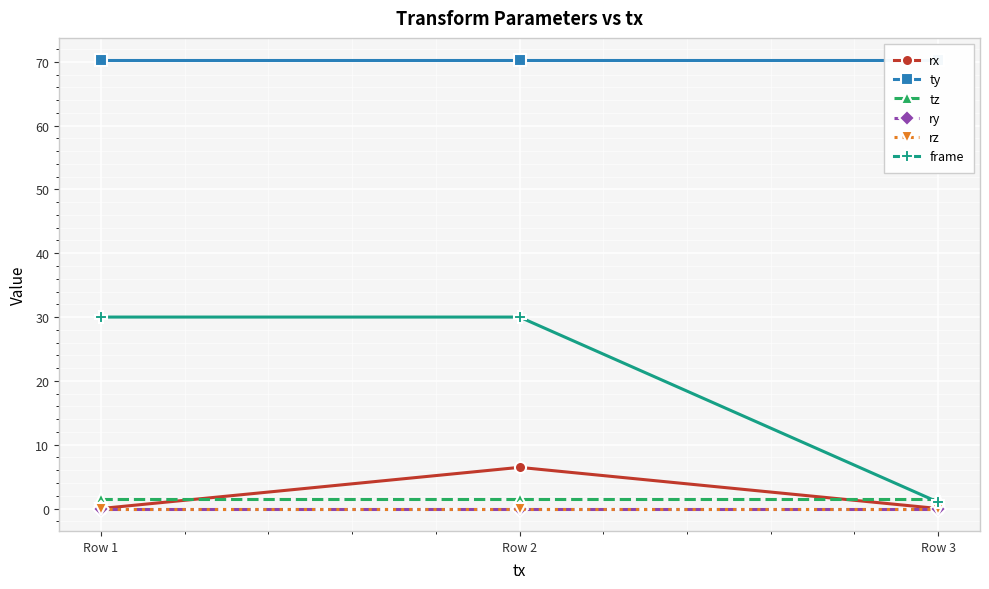

The rx series shows 4.2 at Row 2. True or false?

False